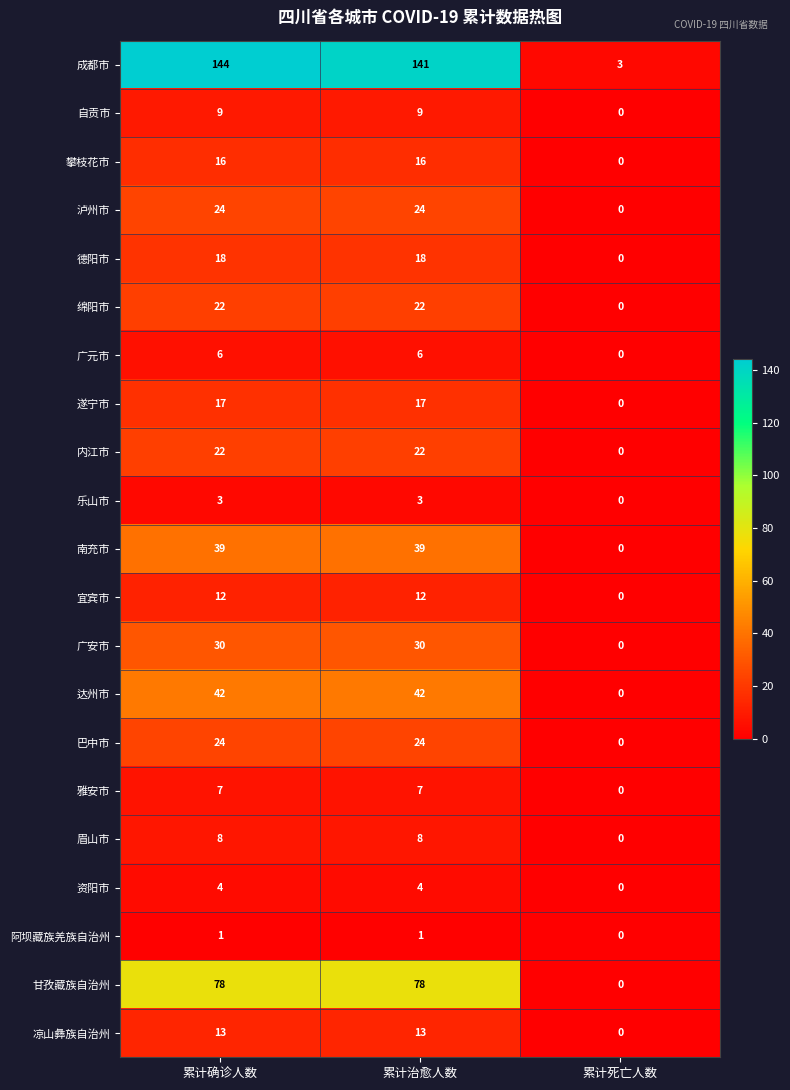

Which series has the largest total across all categories?

成都市